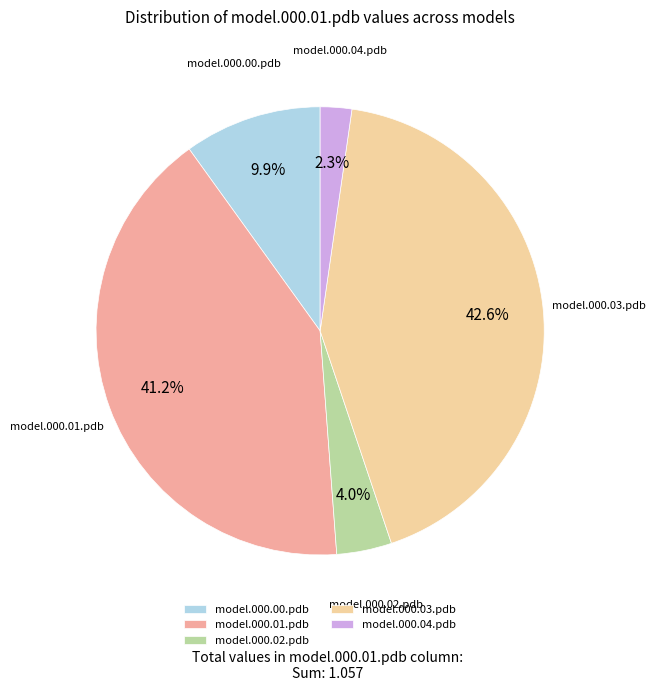

What percentage is NOT represented by model.000.00.pdb?

90.1%